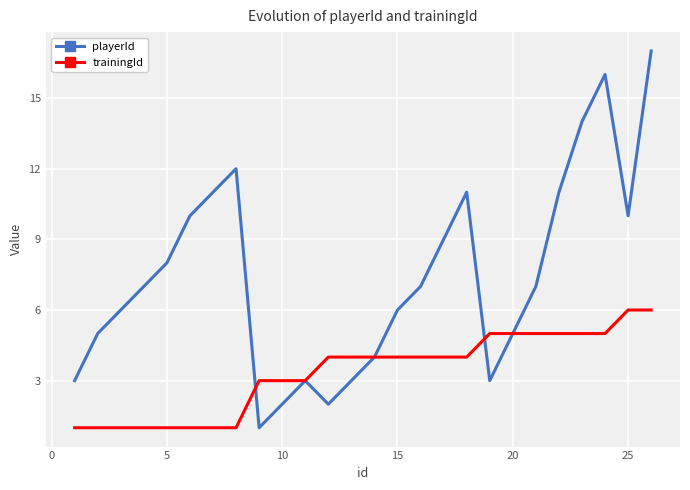

What is the maximum value shown in the chart?

17